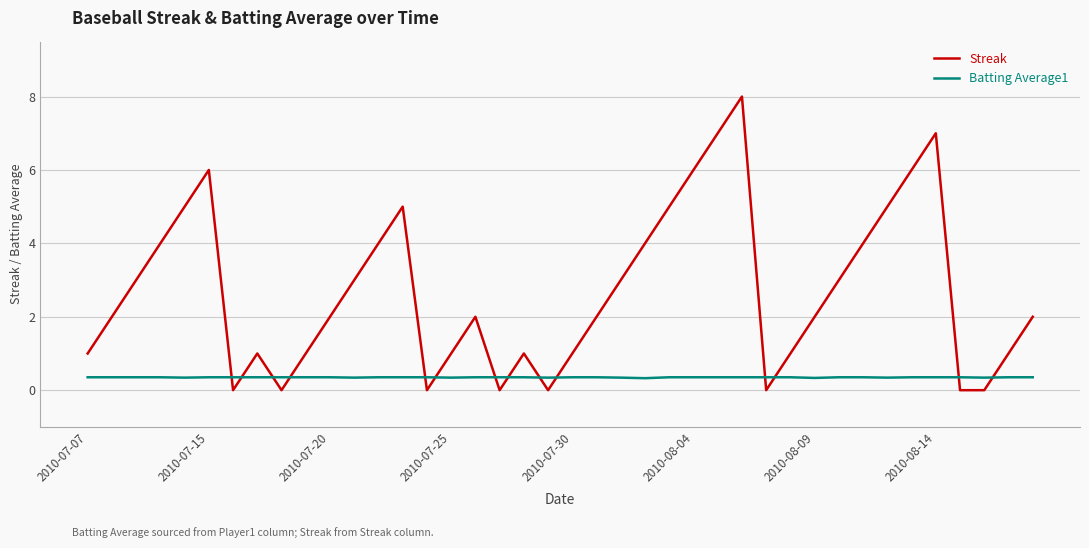

List the series in order of their peak value, lowest first.

Batting Average1, Streak